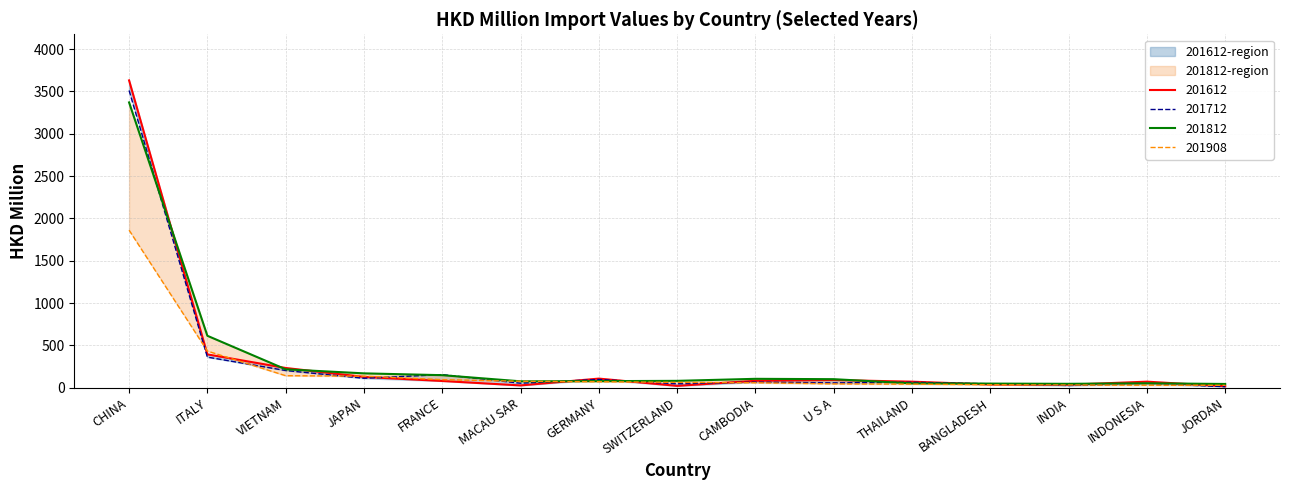

True or false: 201908 and 201812 cross at least once.

True